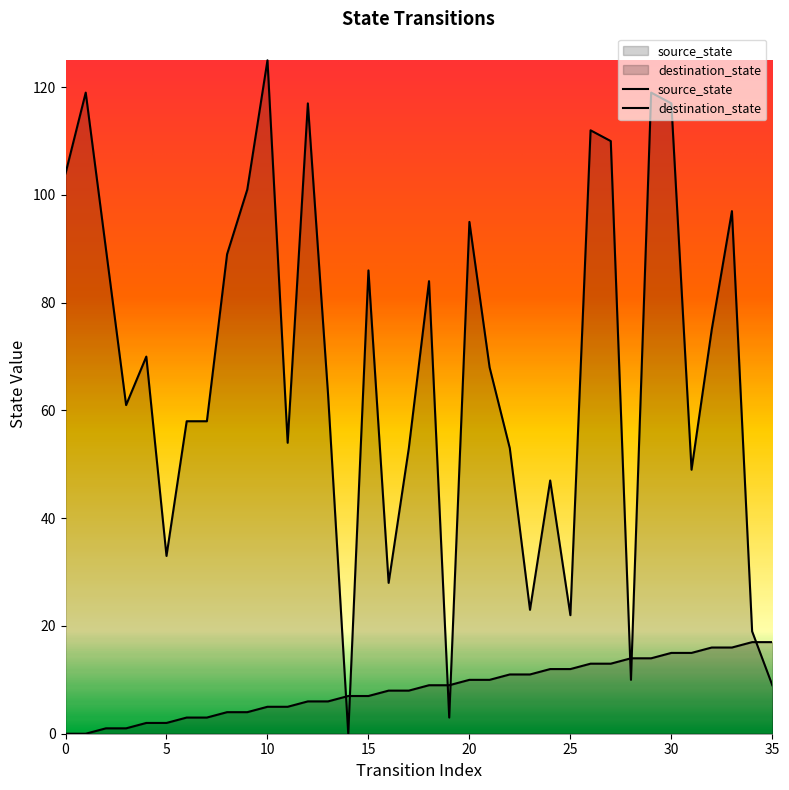

Which series changed the most between 19 and 21?

destination_state